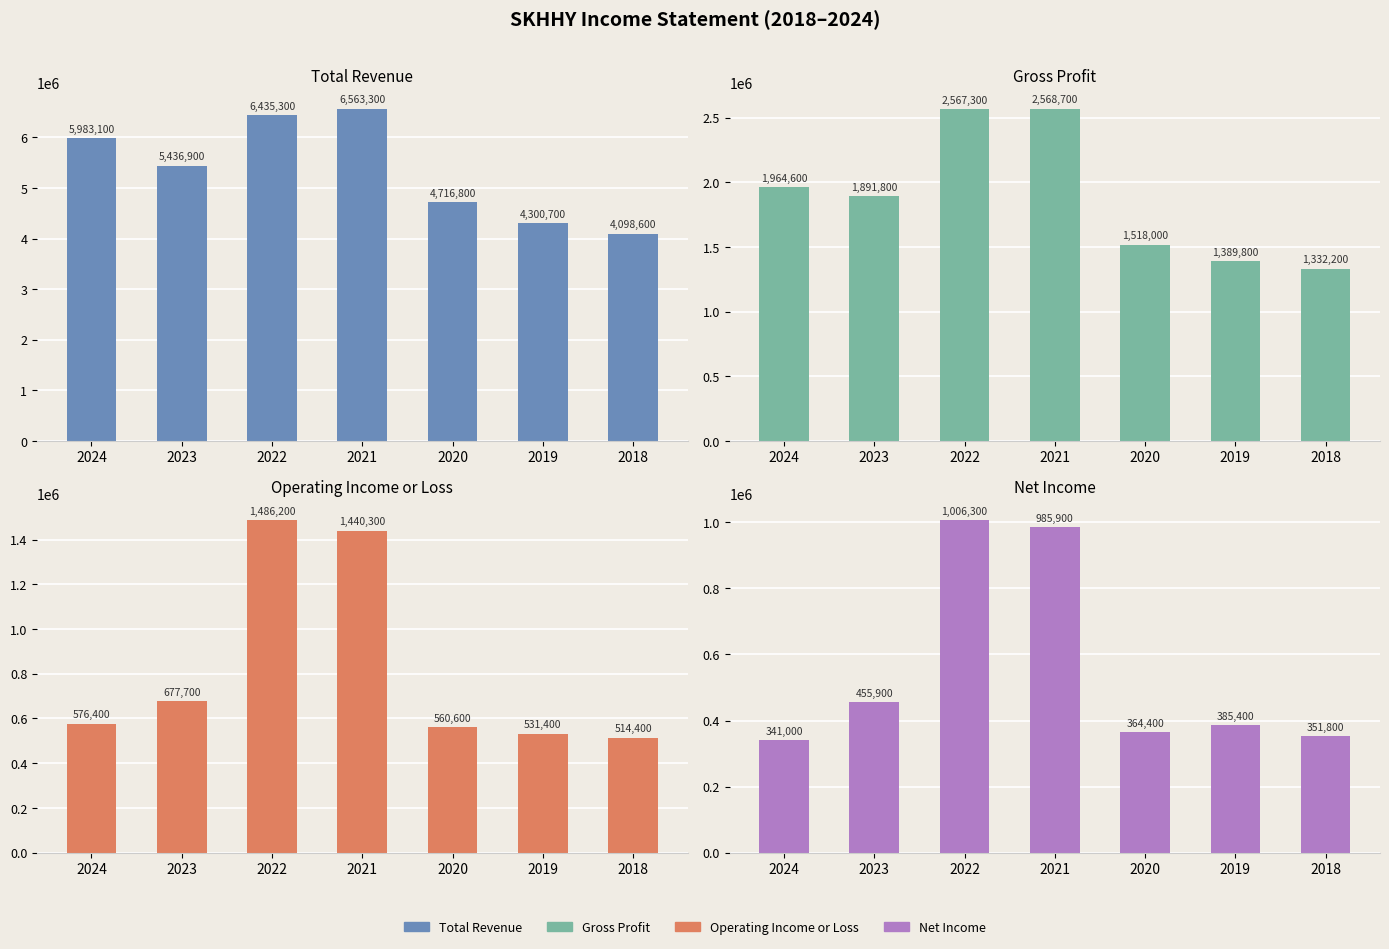

At 2020, list the series in order from largest to smallest.

Total Revenue, Gross Profit, Operating Income or Loss, Net Income